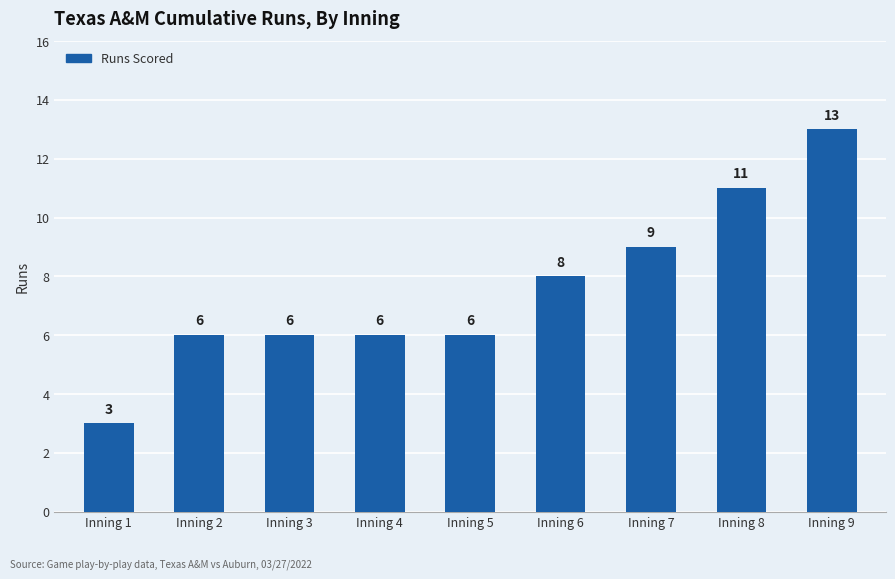

What is the sum of the values at Inning 7 and Inning 3?

15